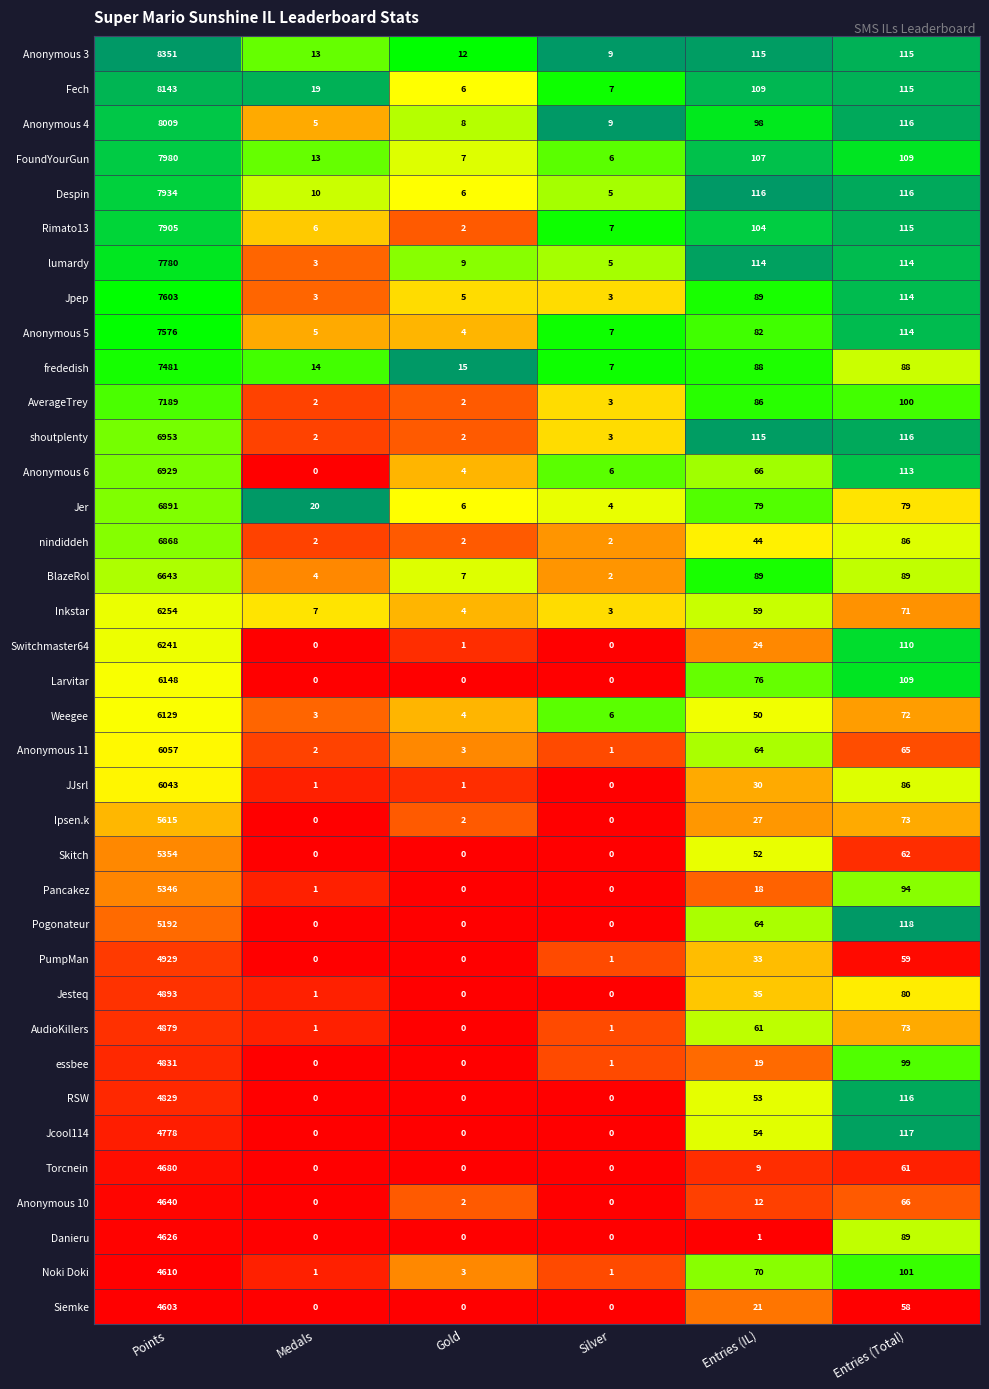

What is the sum of all Noki Doki values?

4786